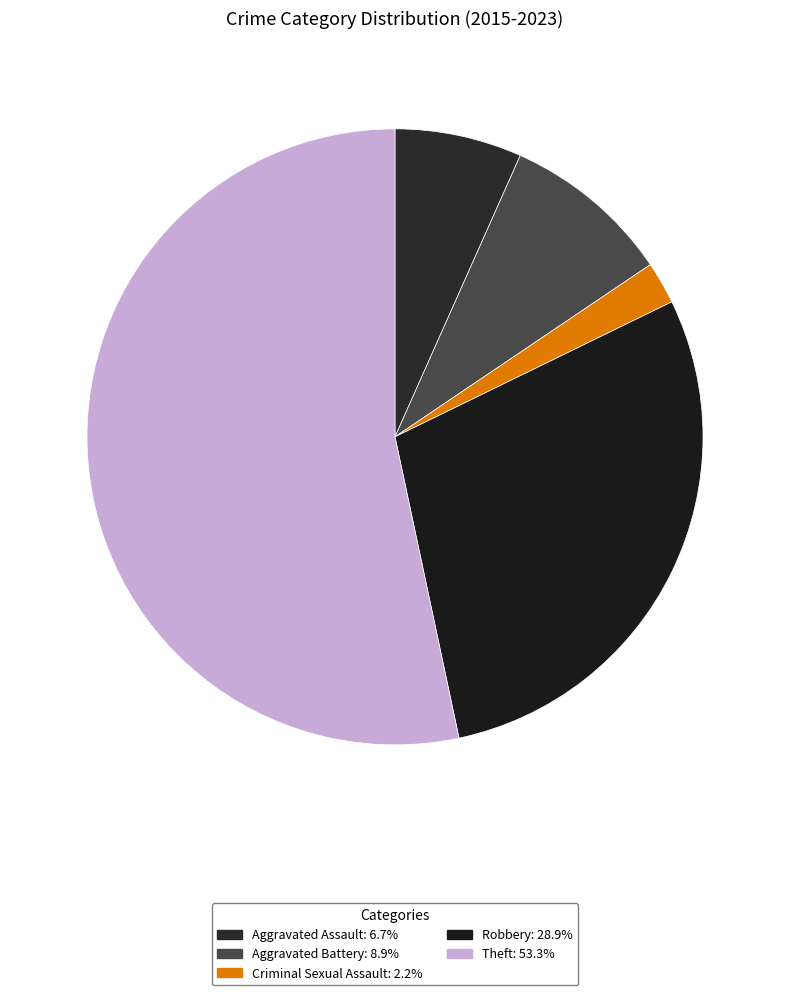

To the nearest percent, what percentage of the pie is Theft?

53%